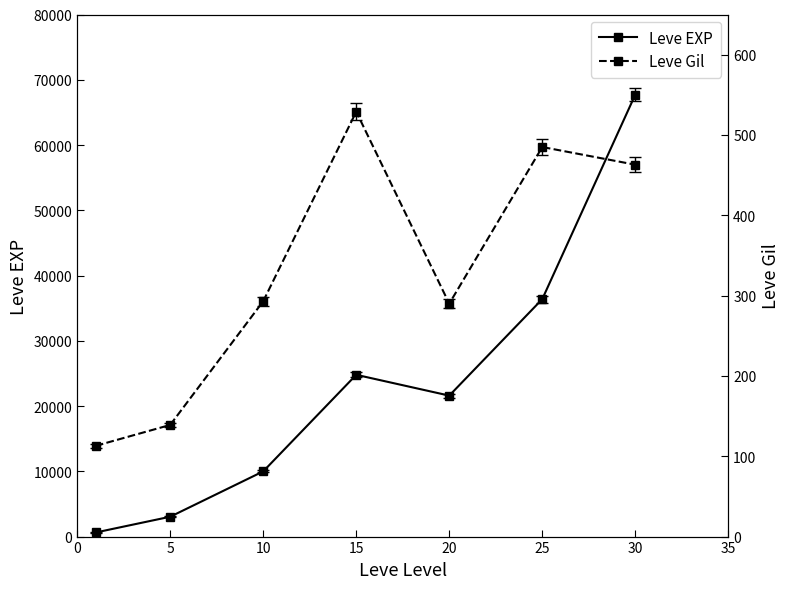

At which category does Leve EXP reach its first local valley?

20